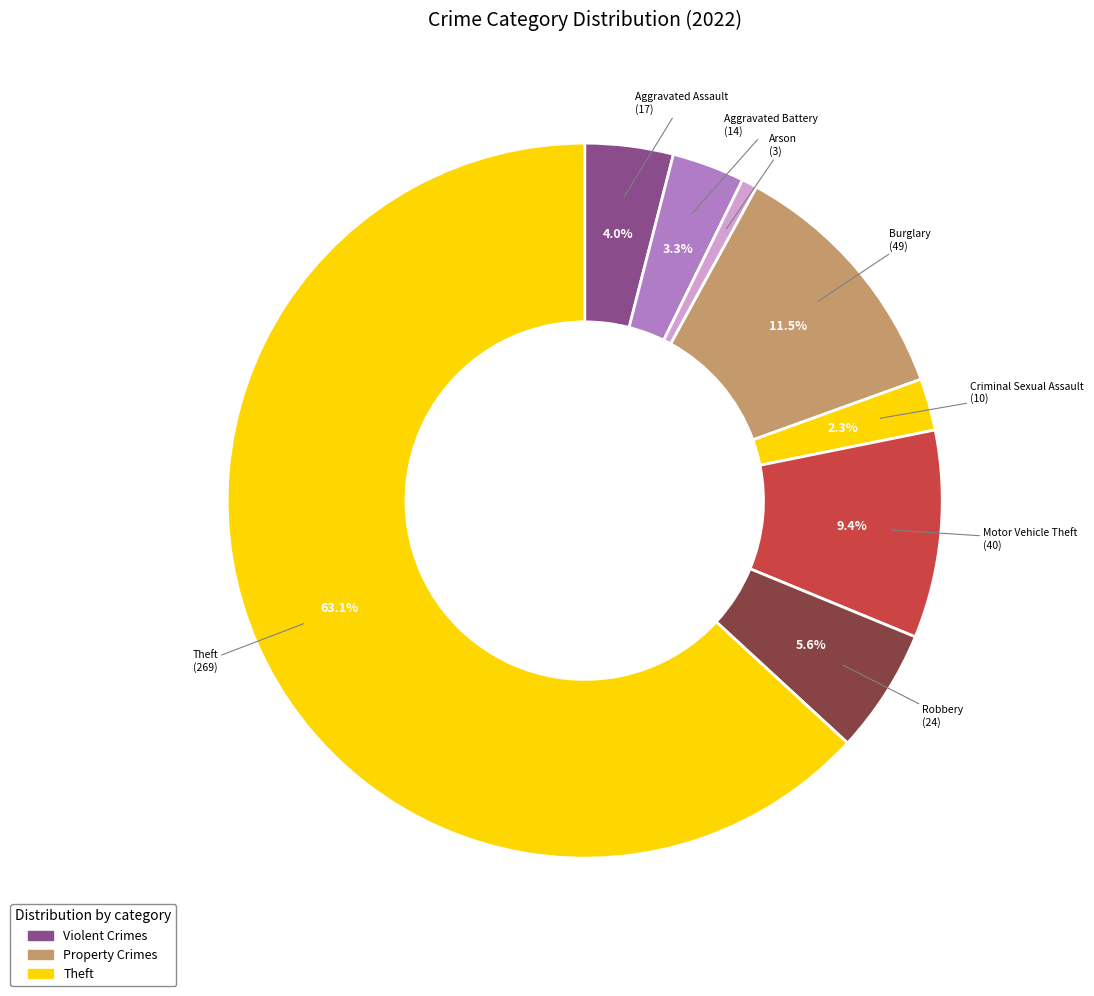

How many segments does this pie chart have?

8